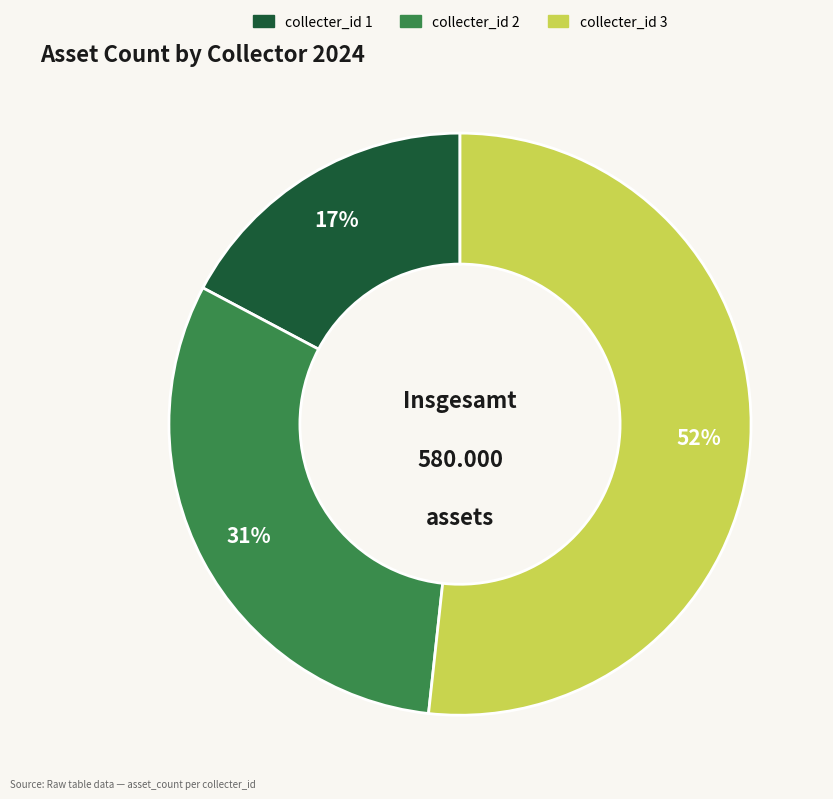

Does collecter_id 2 represent more than half of the total?

No